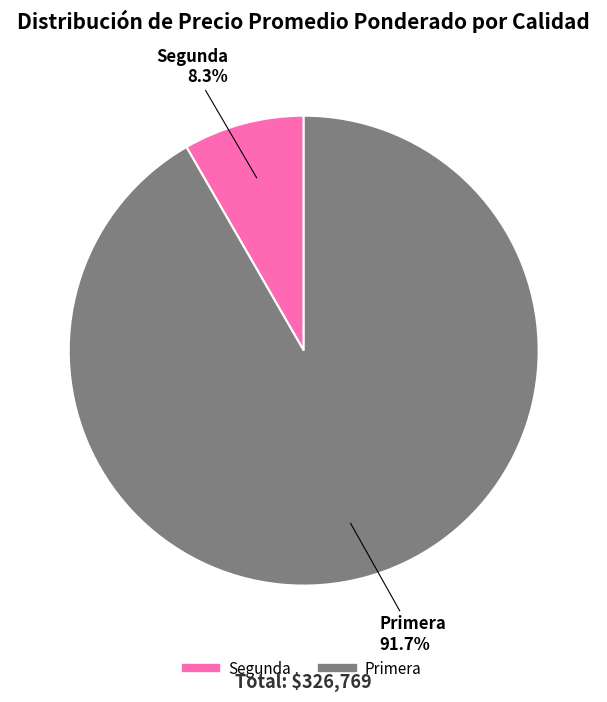

Is there a majority slice in this chart?

Yes